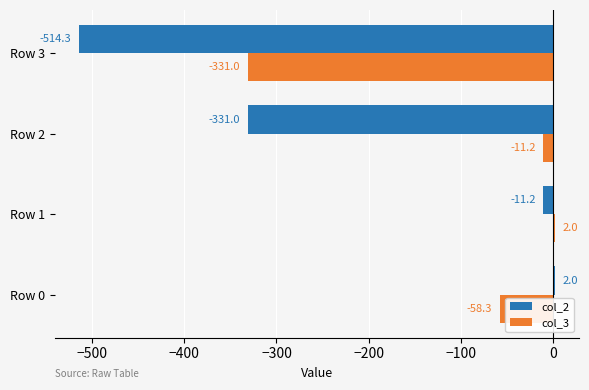

At which category is the sum across all series the highest?

Row 1